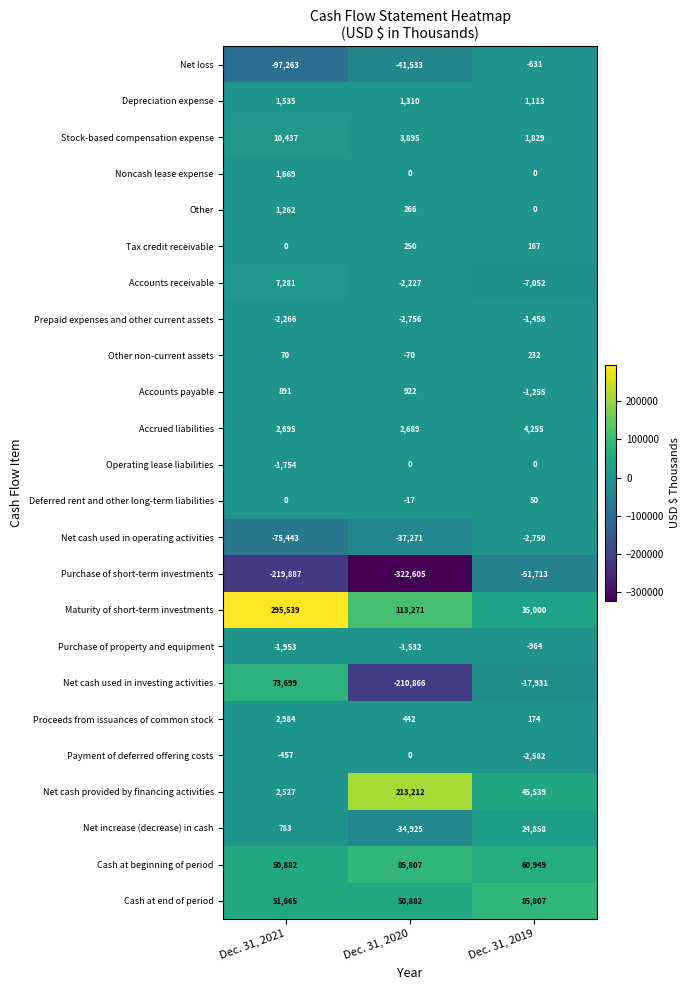

List the labels in order of Cash at end of period value, largest first.

Dec. 31, 2019, Dec. 31, 2021, Dec. 31, 2020